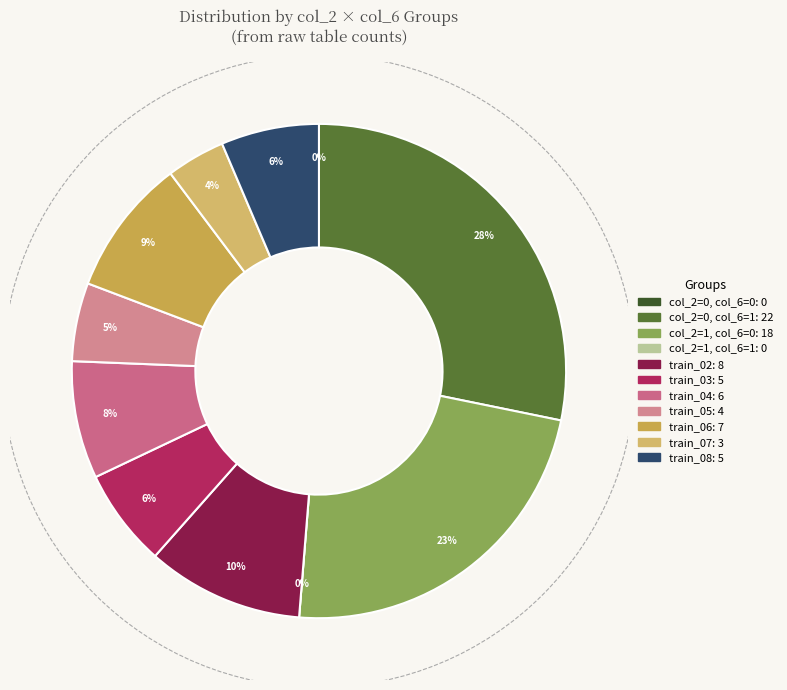

The train_07 slice represents 11% of the pie. True or false?

False